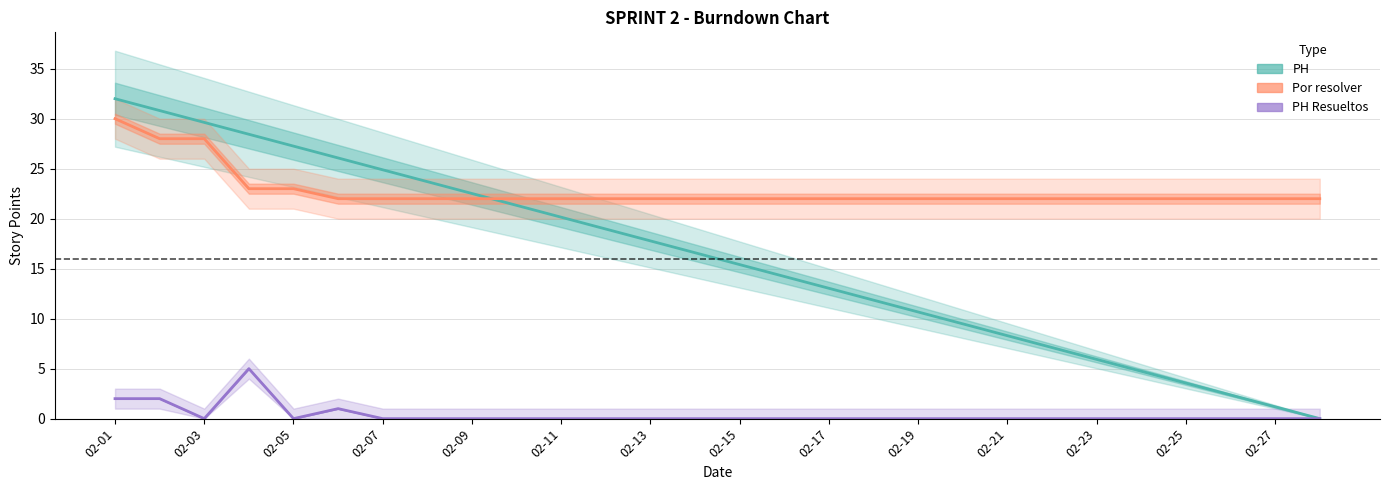

What position from the left is 21?

22